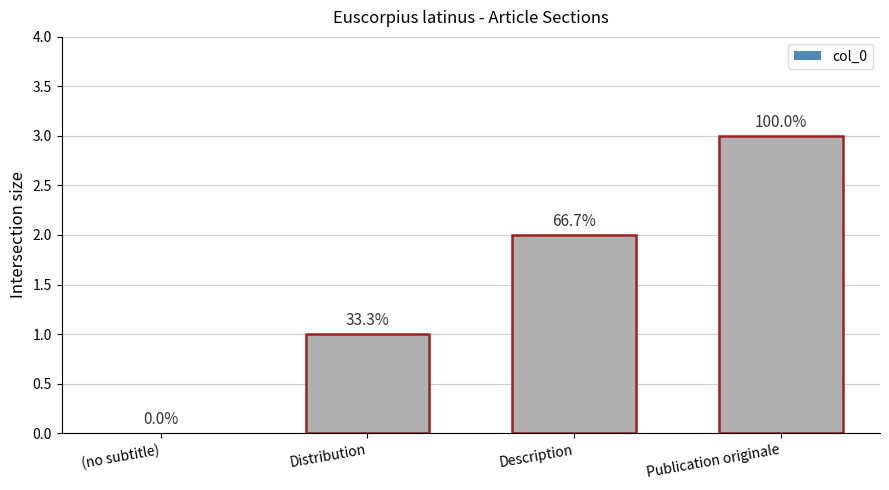

What is the sum of all values?

6